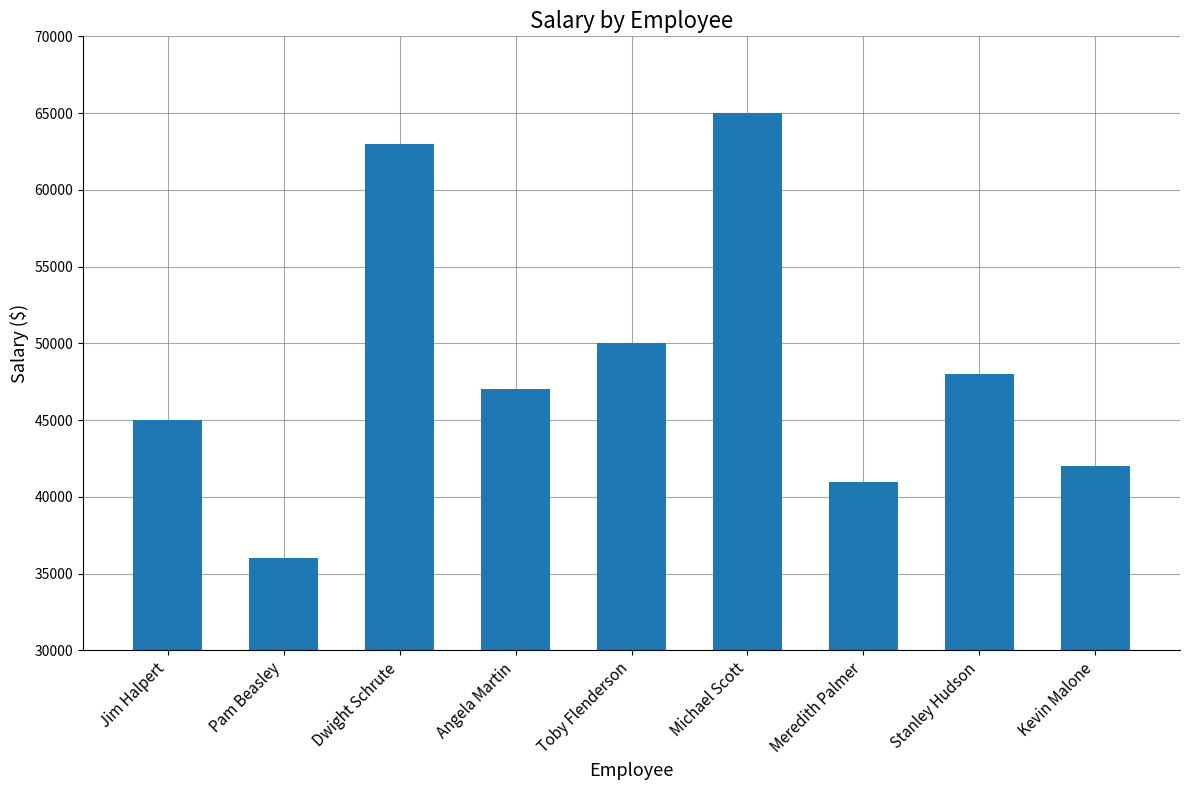

Reading right to left, transcribe all the data shown in this chart.

42000	48000	41000	65000	50000	47000	63000	36000	45000